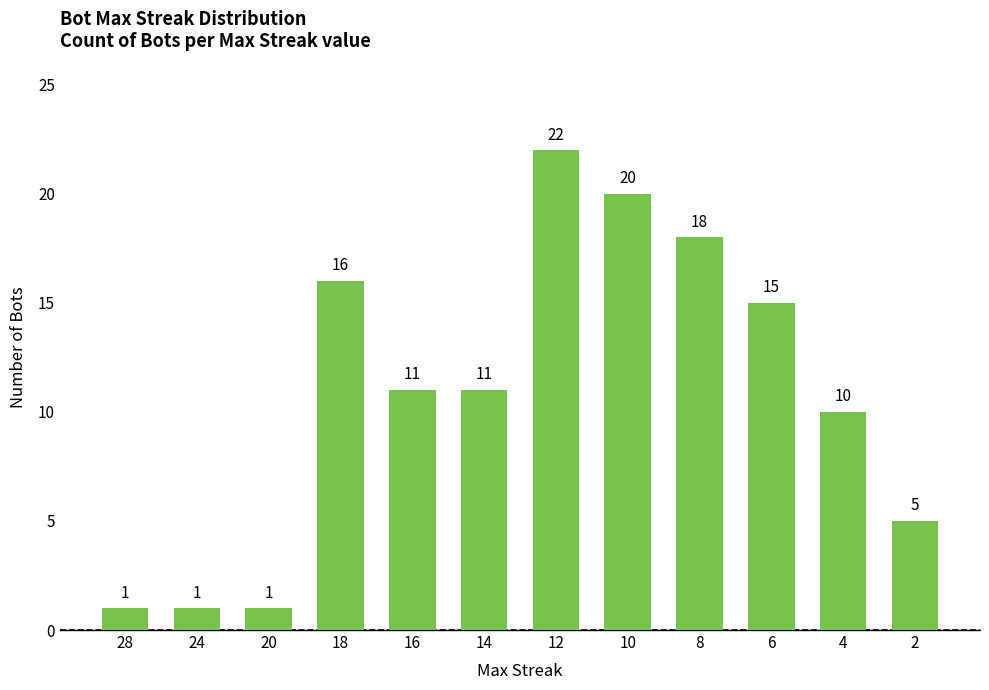

What is the difference between the values at 4 and 20?

9